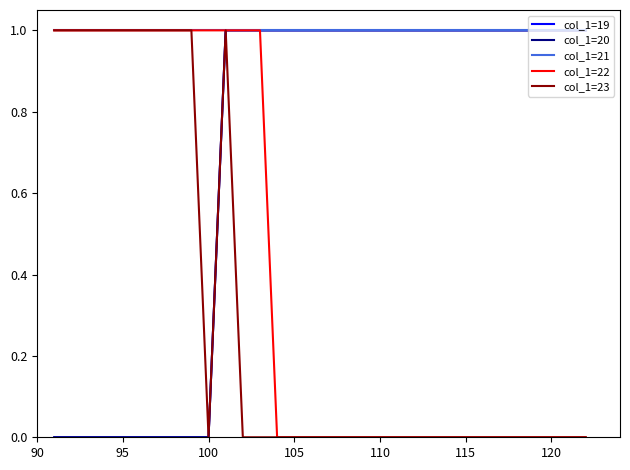

What is the lowest value of the col_1=21 series?

1